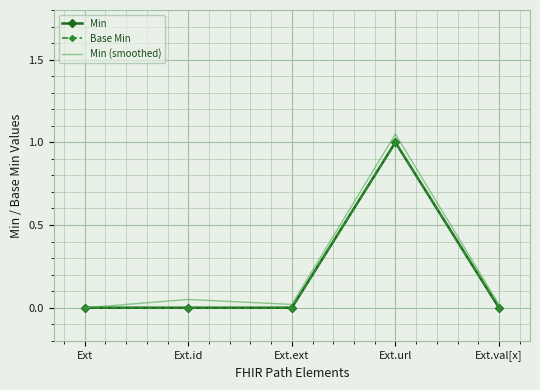

At which label does Min reach its peak?

Ext.url